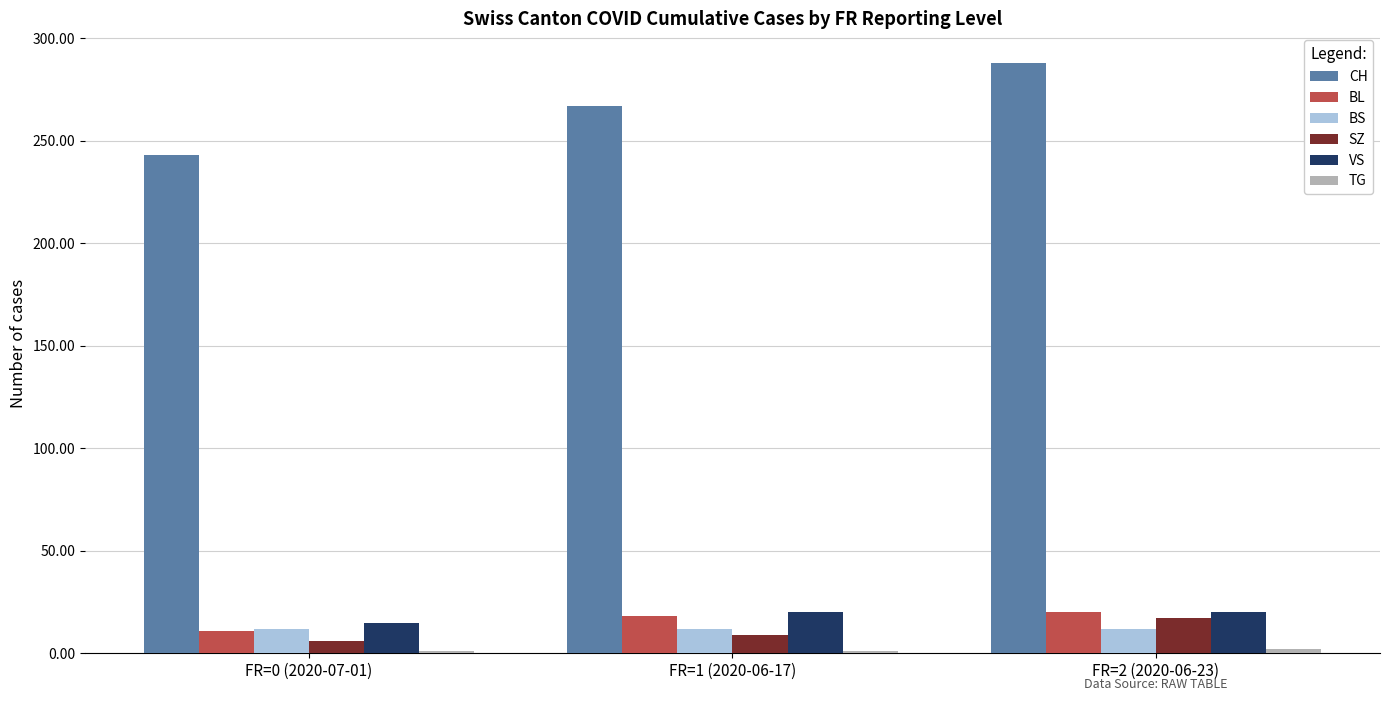

What is the sum of all VS values?

55